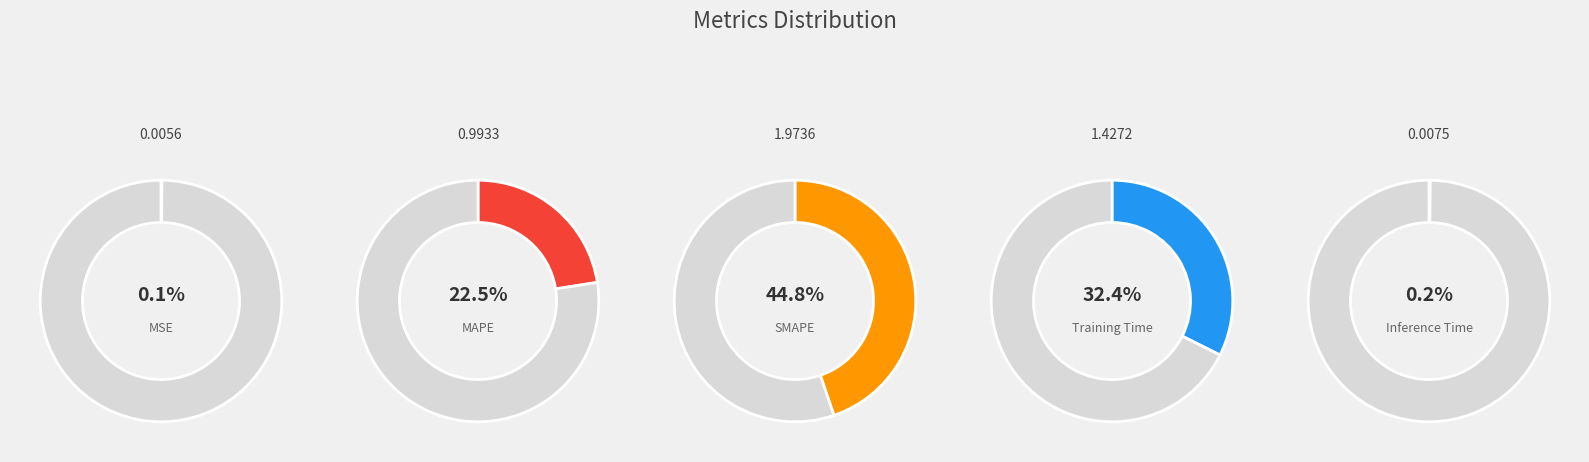

Which category has the biggest portion of the pie?

SMAPE